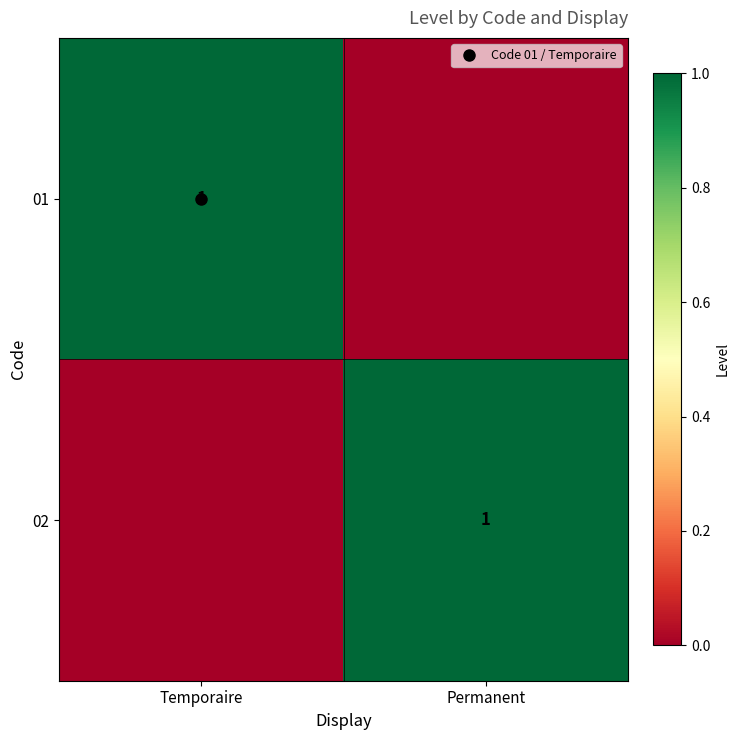

Which series has the largest total across all categories?

01